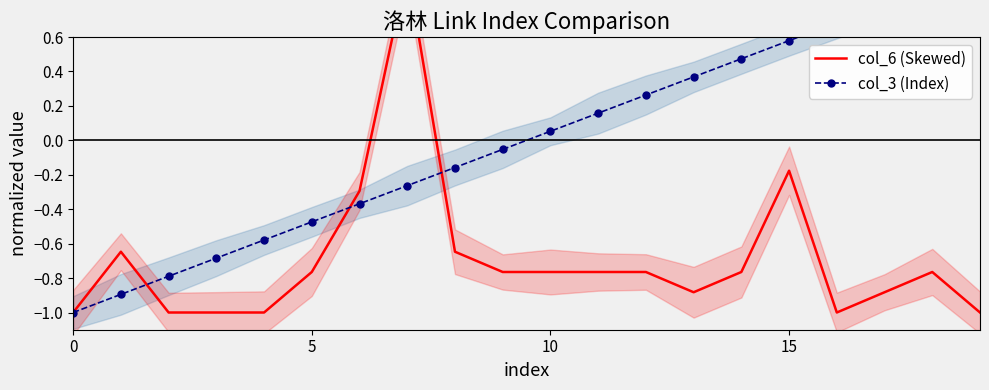

How many intersections are there between col_3 (Index) and col_6 (Skewed)?

3